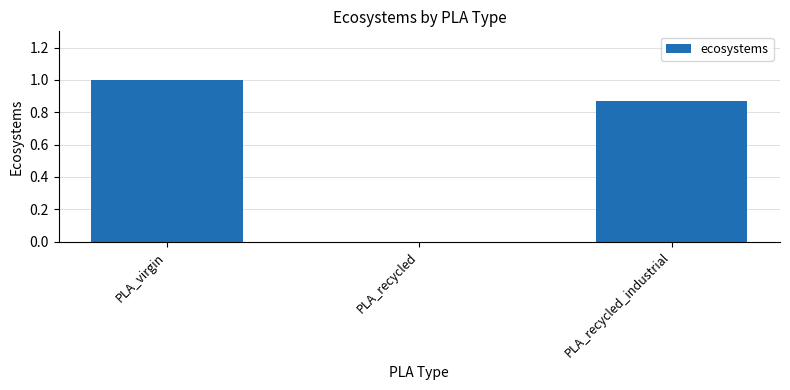

What is the maximum value shown in the chart?

1.0